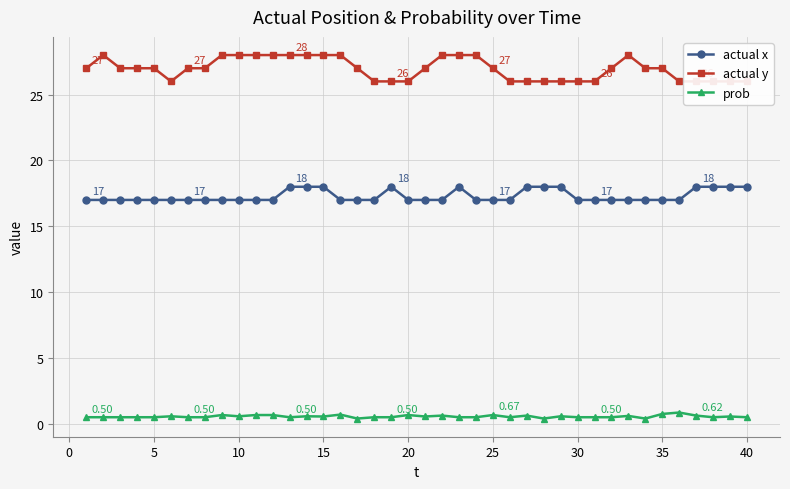

At how many categories does at least one series exceed 16?

40